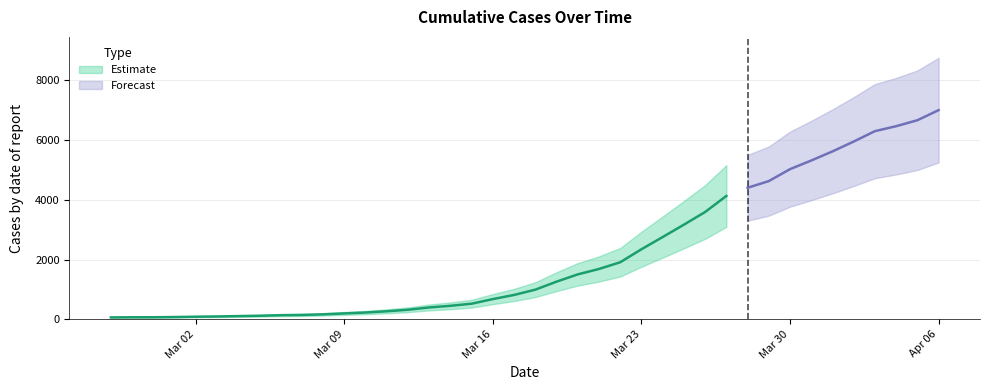

True or false: there are more than 1 points higher than both neighbors.

False